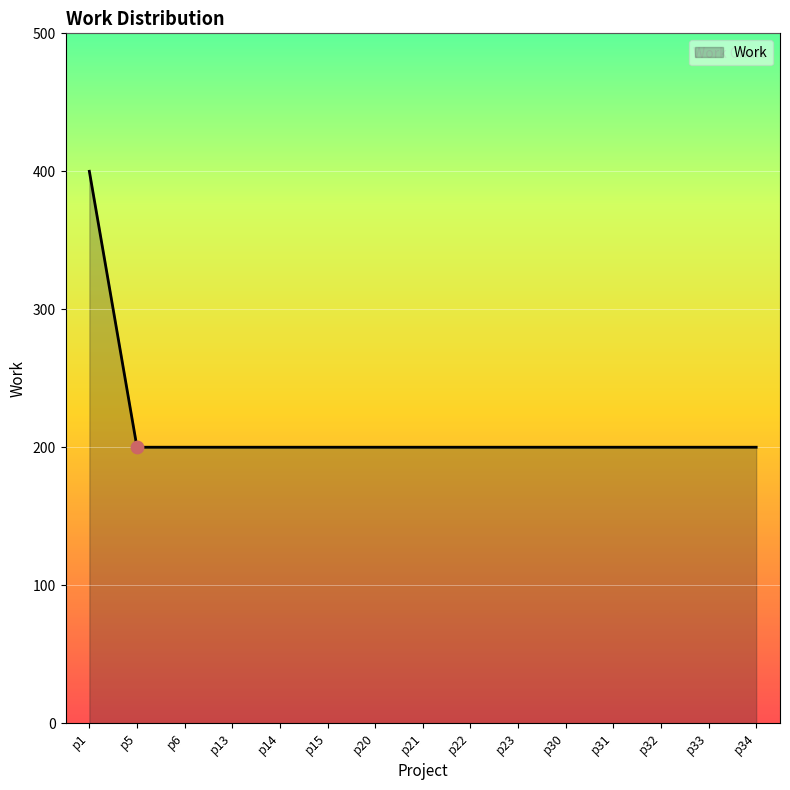

Approximately how many times larger is the value at p23 compared to p20?

1.0